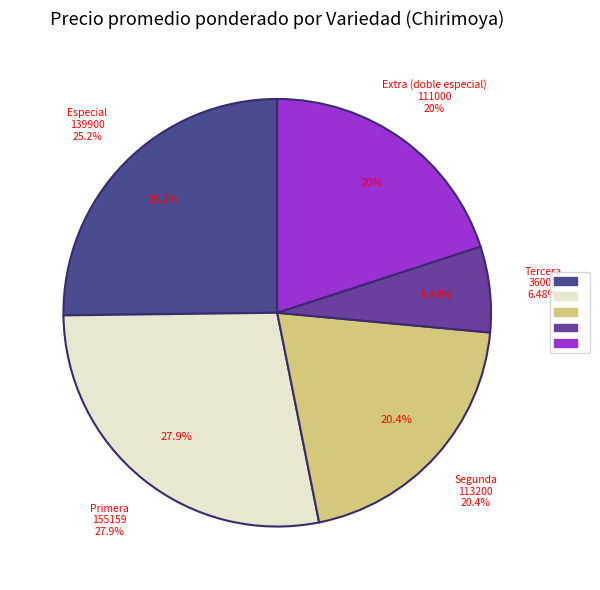

Does any single category account for the majority?

No